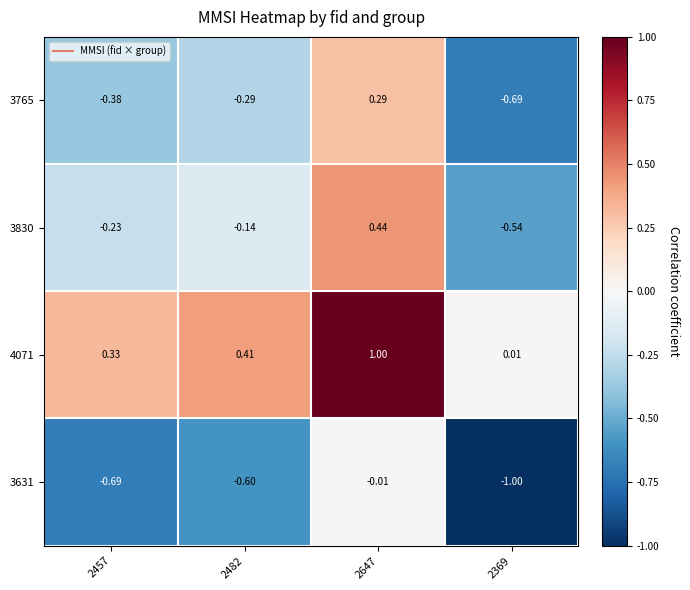

Is the value of 3631 at 2369 greater than the value of 3765 at 2482?

No